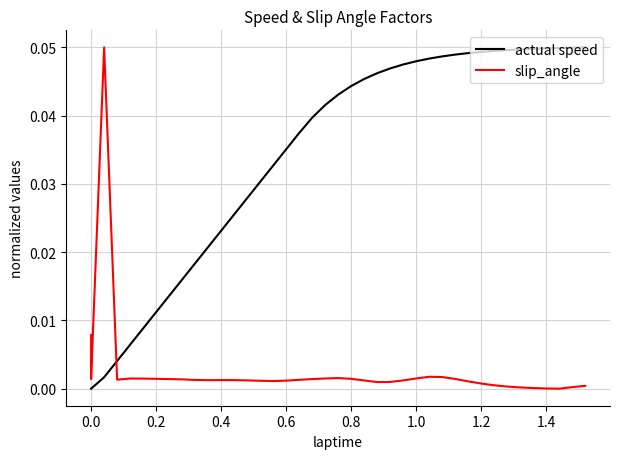

What are all the series names shown in the legend?

actual speed, slip_angle